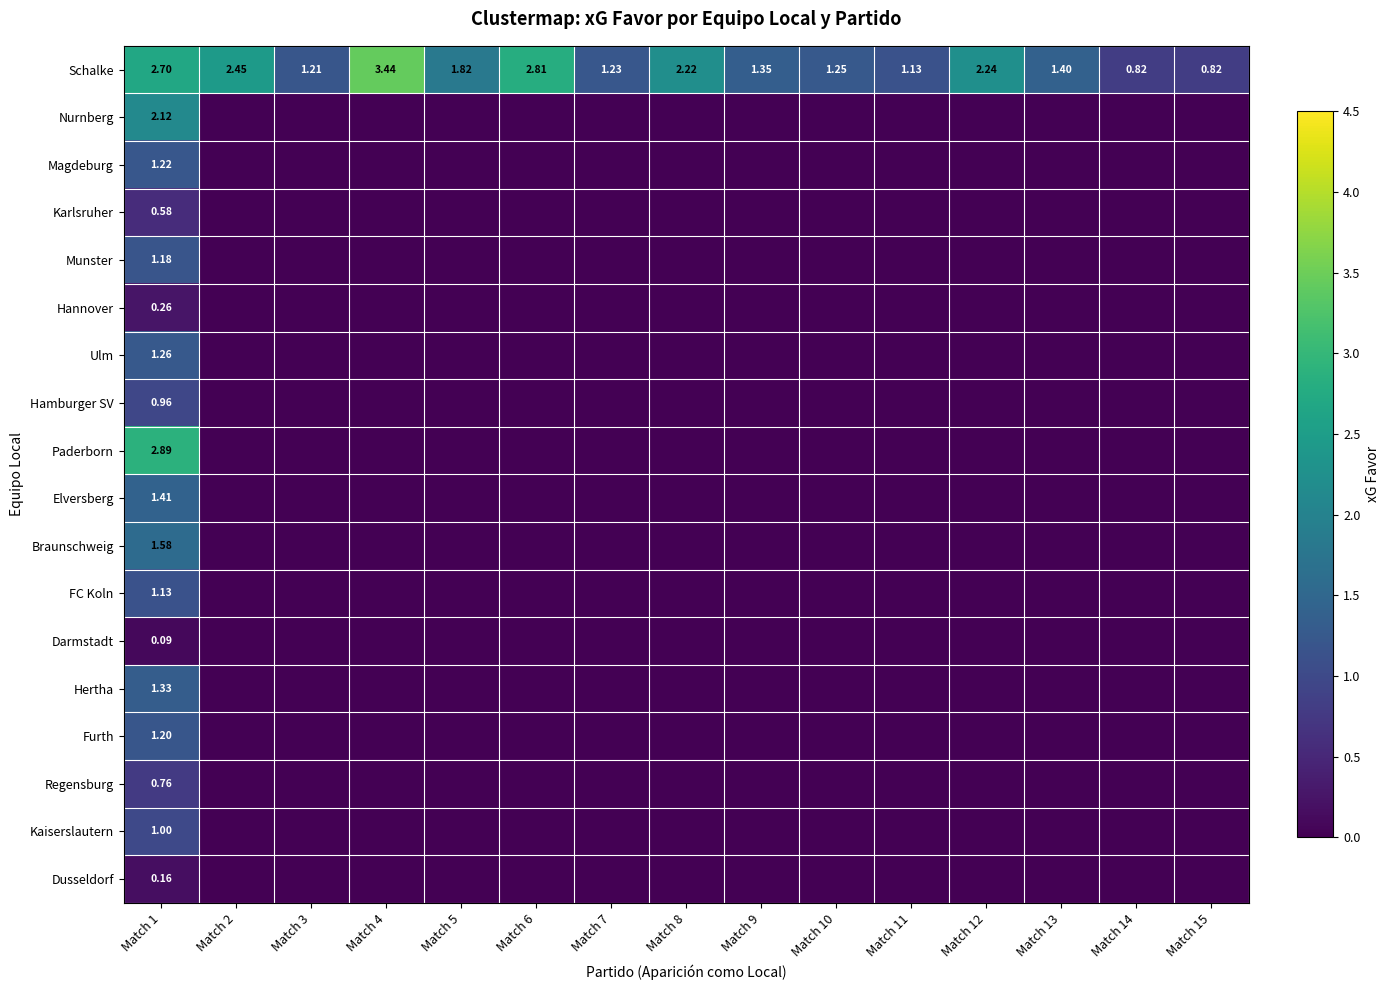

How many values in the Nurnberg series exceed 0?

1